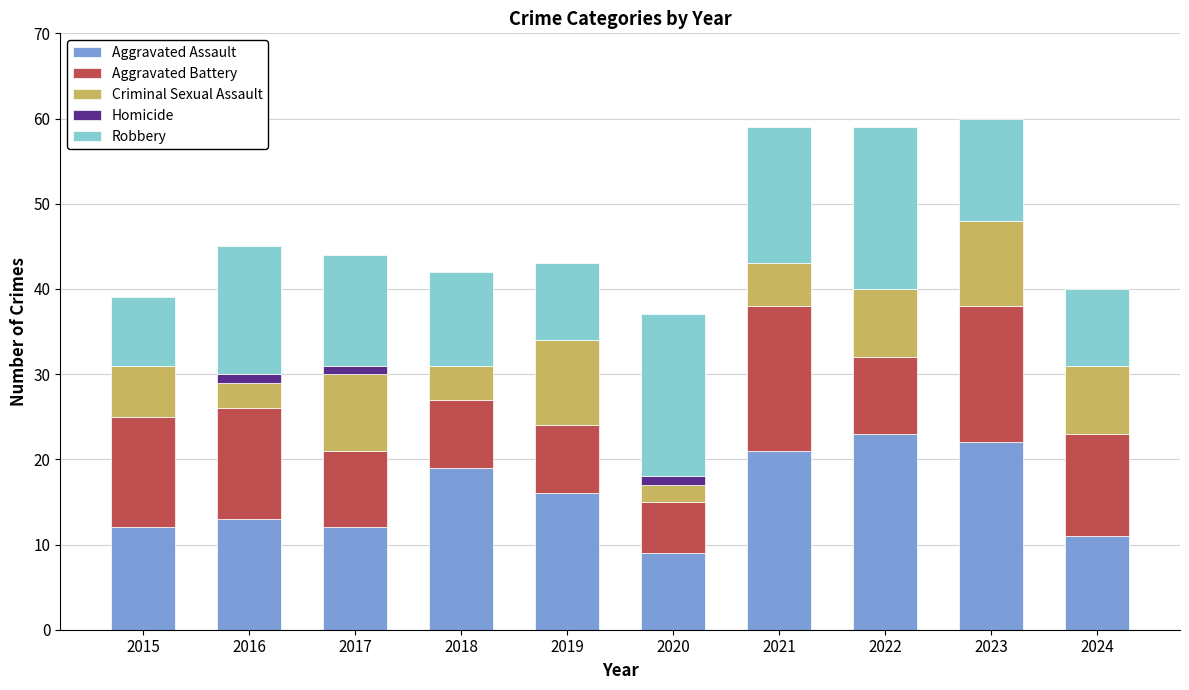

What is the total value across all series at 2024?

40